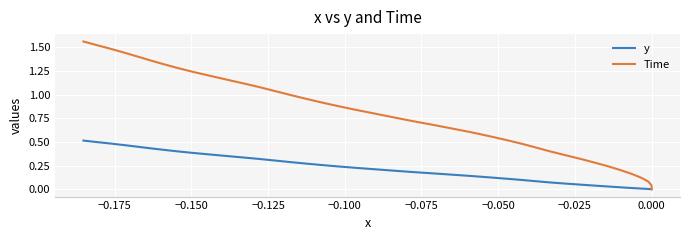

True or false: y and Time intersect in this chart.

False